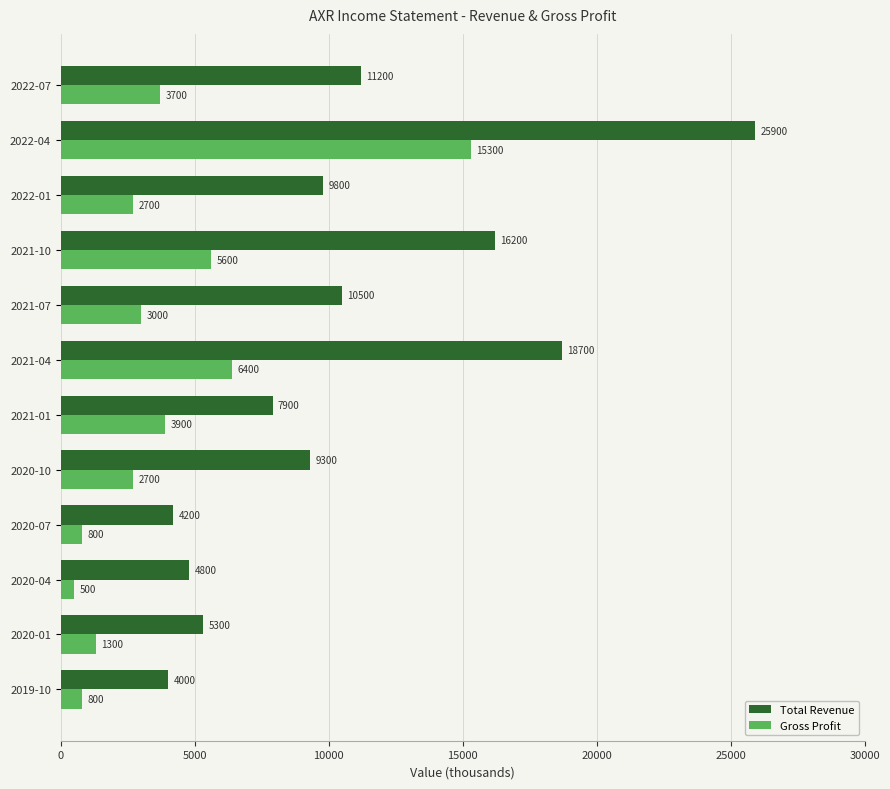

List the labels in order of Total Revenue value, smallest first.

2019-10, 2020-07, 2020-04, 2020-01, 2021-01, 2020-10, 2022-01, 2021-07, 2022-07, 2021-10, 2021-04, 2022-04